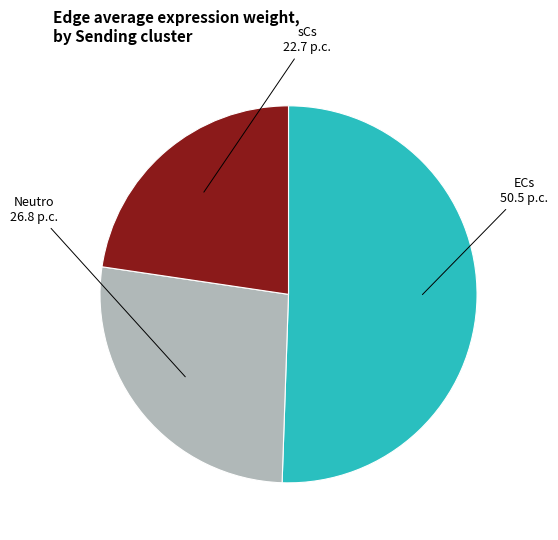

Which slice is the smallest?

sCs